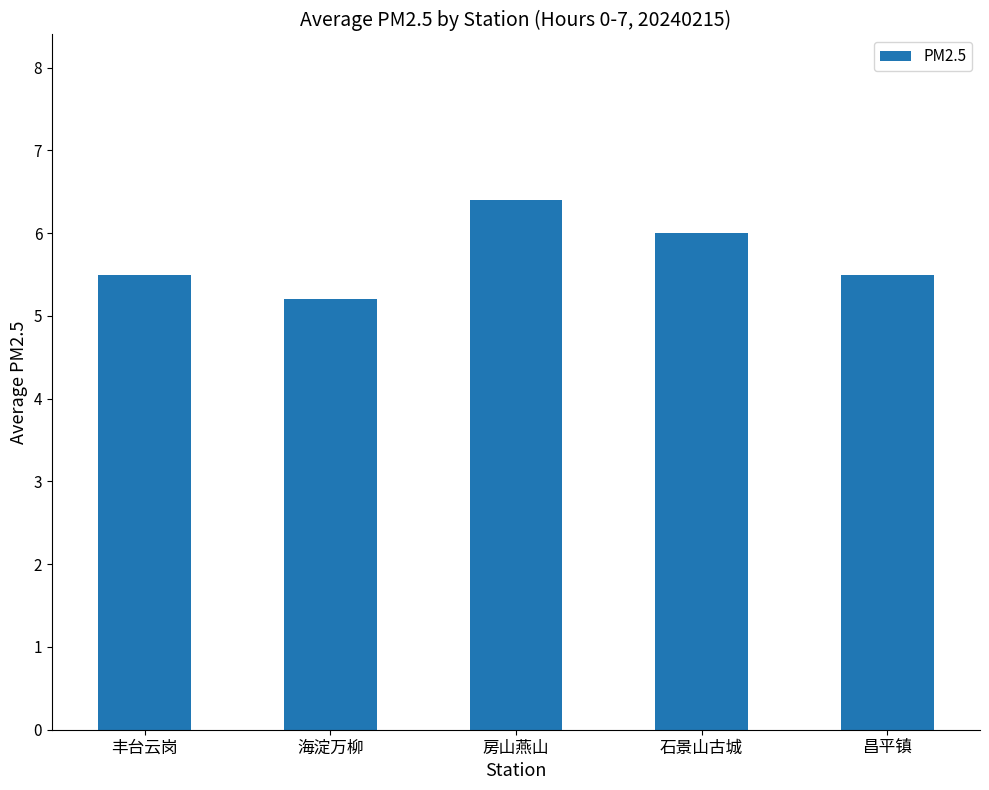

Reading left to right, list all the values displayed in this chart.

5.5	5.2	6.4	6.0	5.5